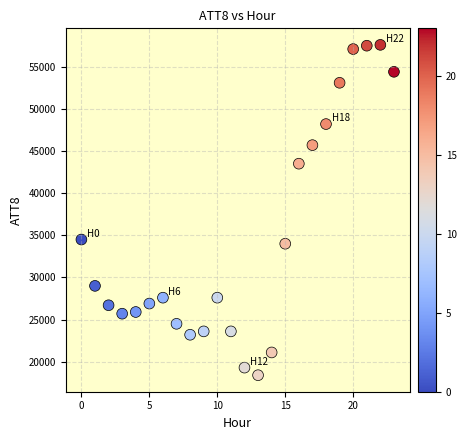

What Y value in the scatter plot is closest to 38000?

34500